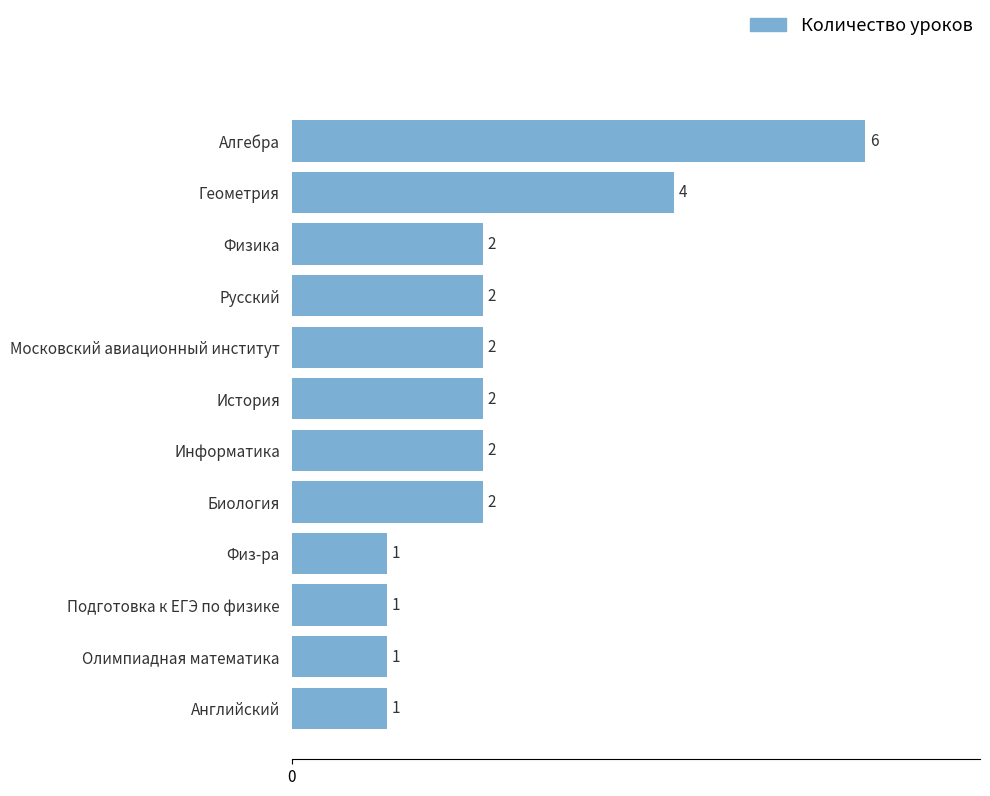

What is the maximum value shown in the chart?

6